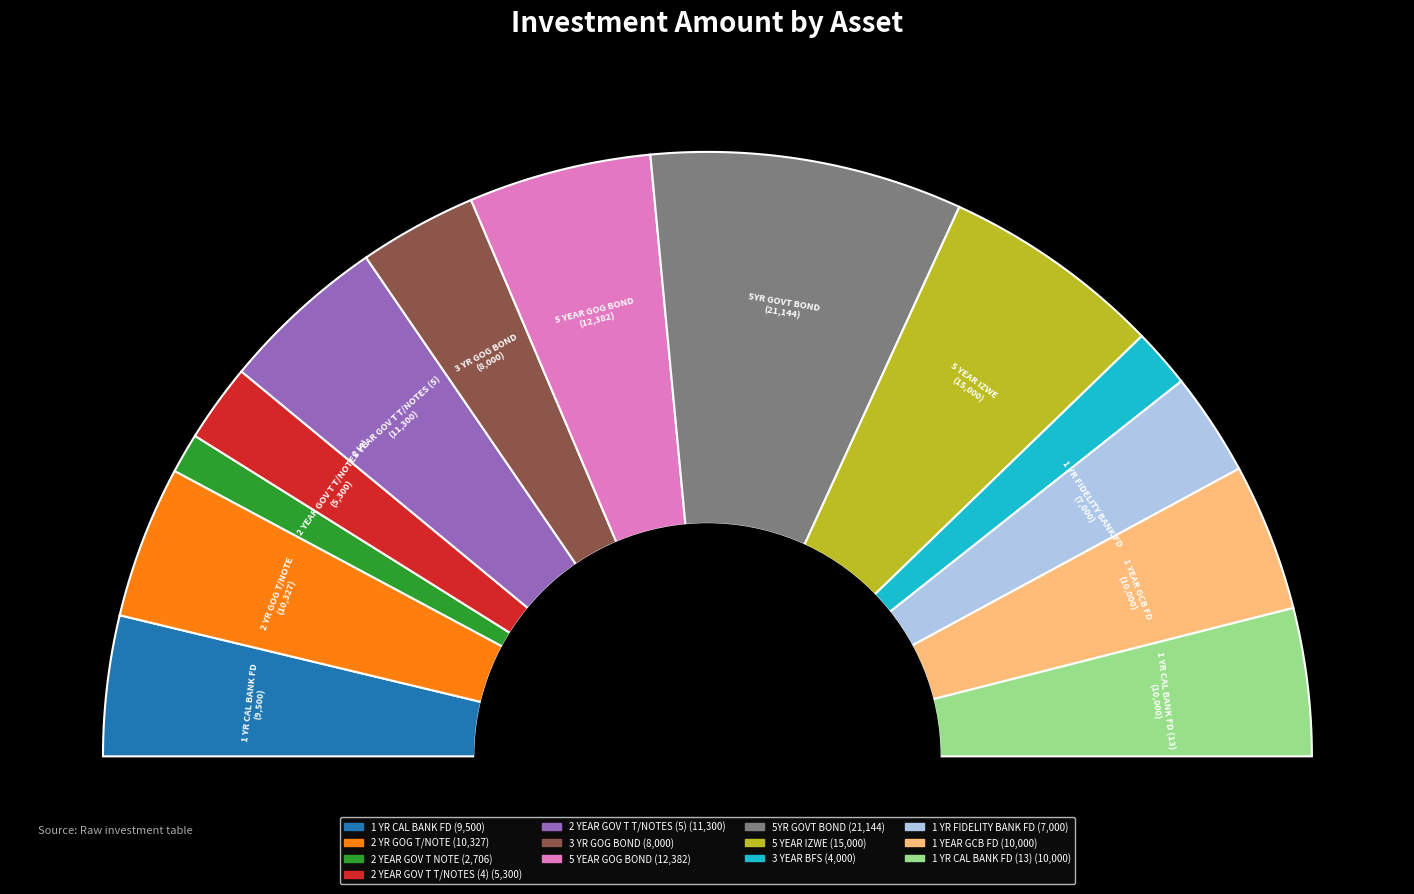

What percentage is NOT represented by 5 YEAR IZWE?

88.2%